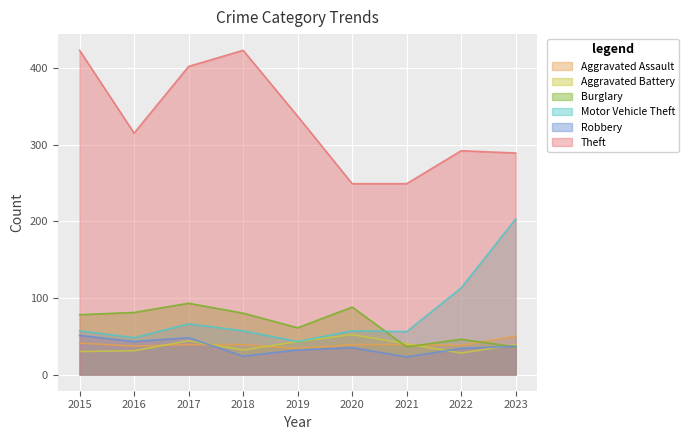

Between which two adjacent categories do Robbery and Aggravated Assault first intersect?

2017 and 2018